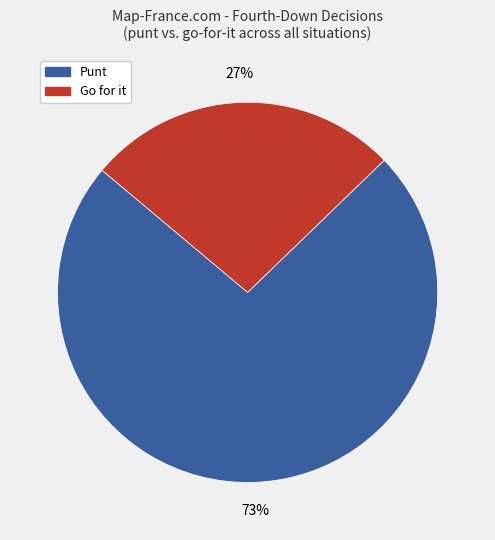

Is there a majority slice in this chart?

Yes